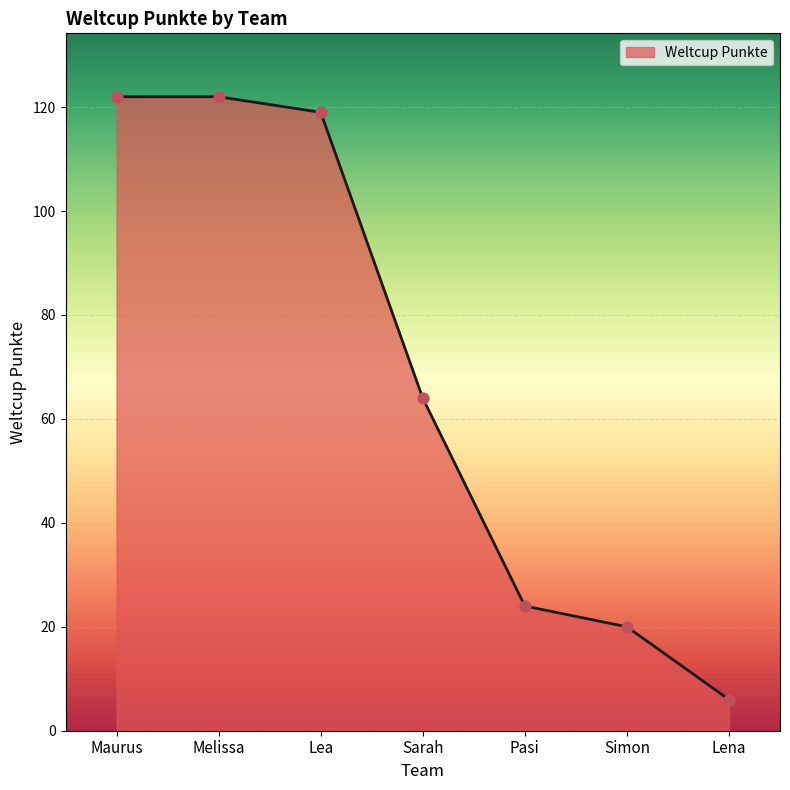

What is the change in value from Maurus to Pasi?

-98